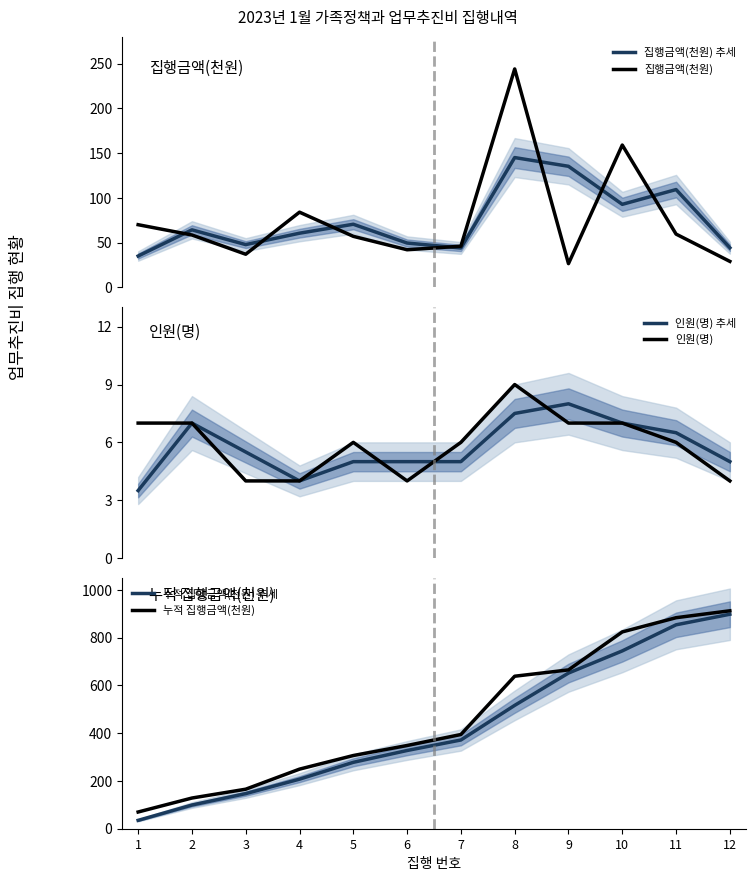

How many lines are shown in the chart?

6